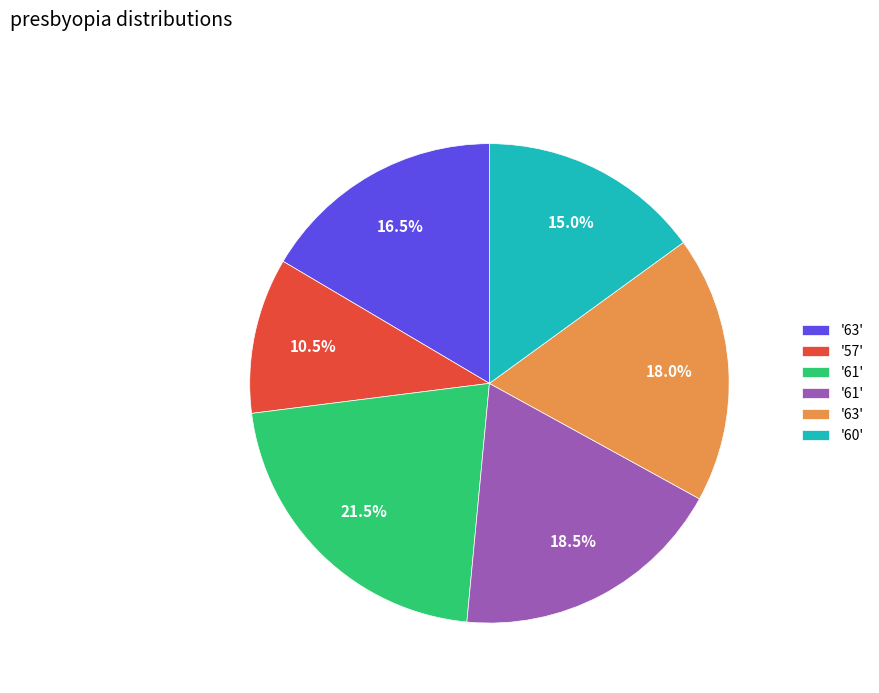

Is there any slice that represents more than half of the pie?

No